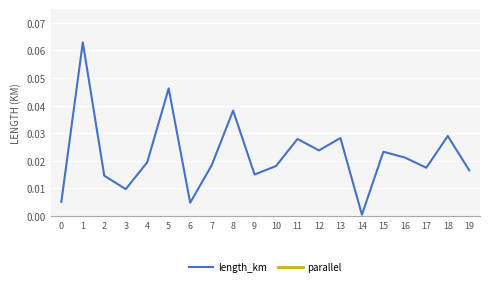

Between 6 and 9, which series saw the biggest shift?

length_km